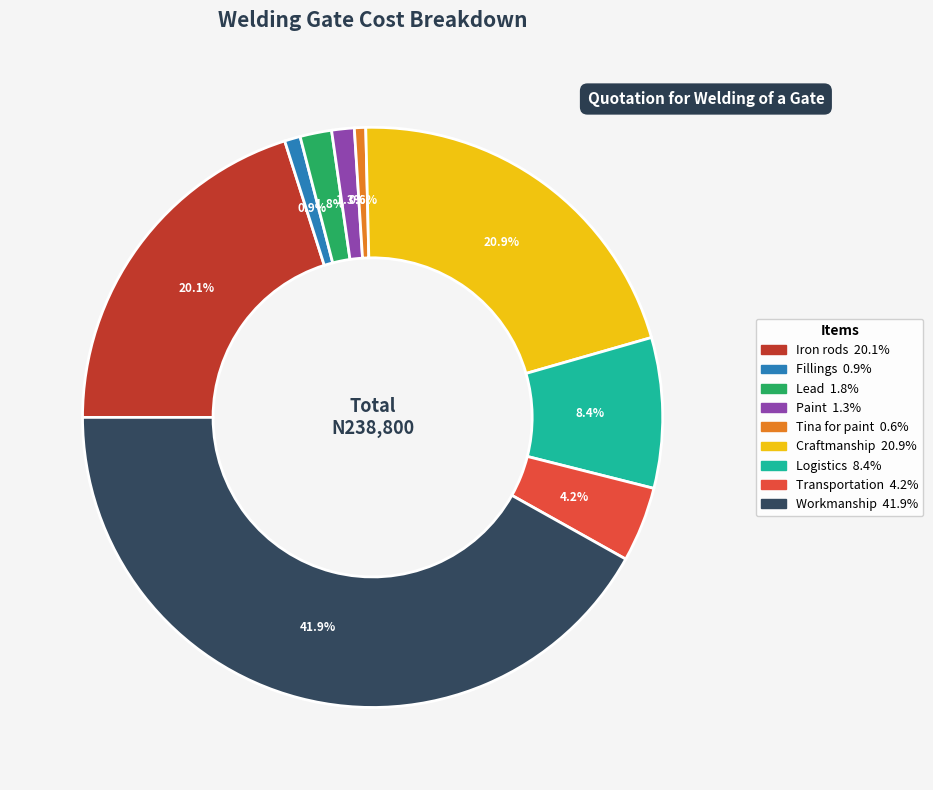

Which has a higher value, Workmanship or Iron rods?

Workmanship